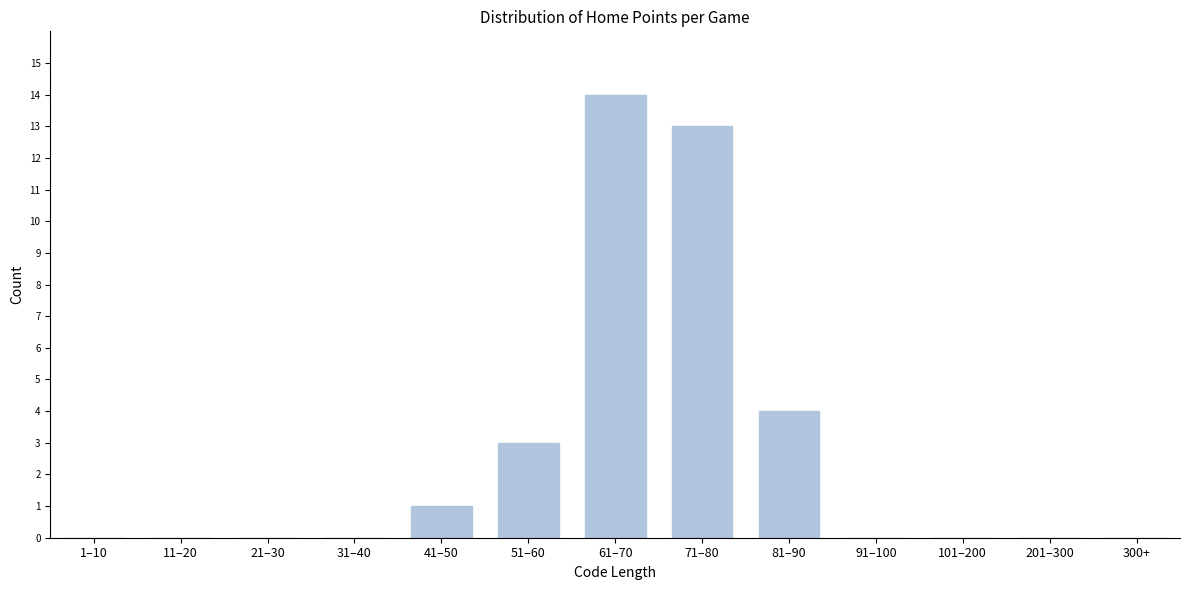

Reading left to right, extract all data points from this chart.

1–10=0	11–20=0	21–30=0	31–40=0	41–50=1	51–60=3	61–70=14	71–80=13	81–90=4	91–100=0	101–200=0	201–300=0	300+=0